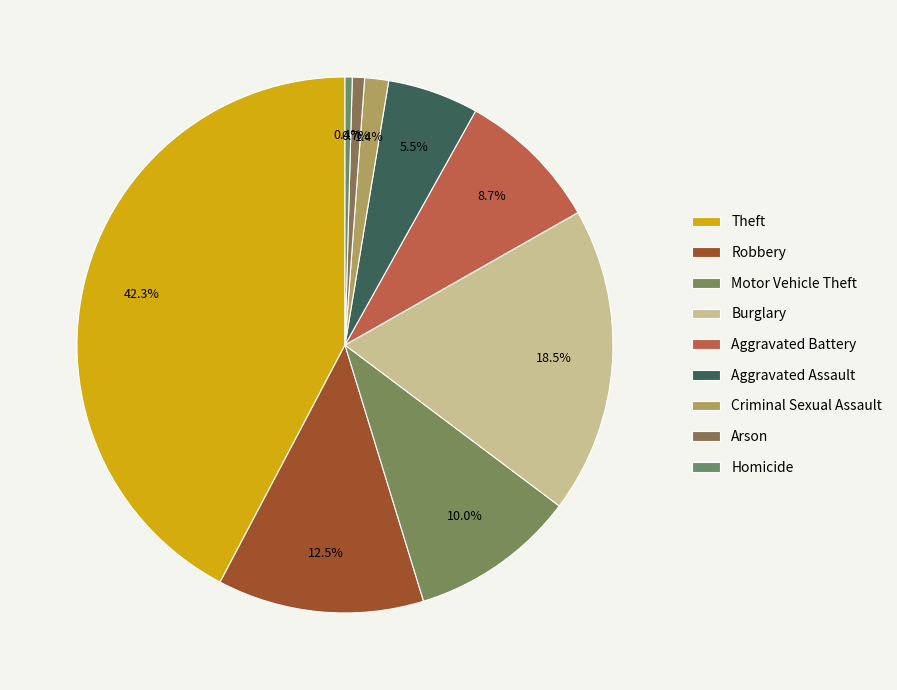

Count the number of slices in the pie.

9